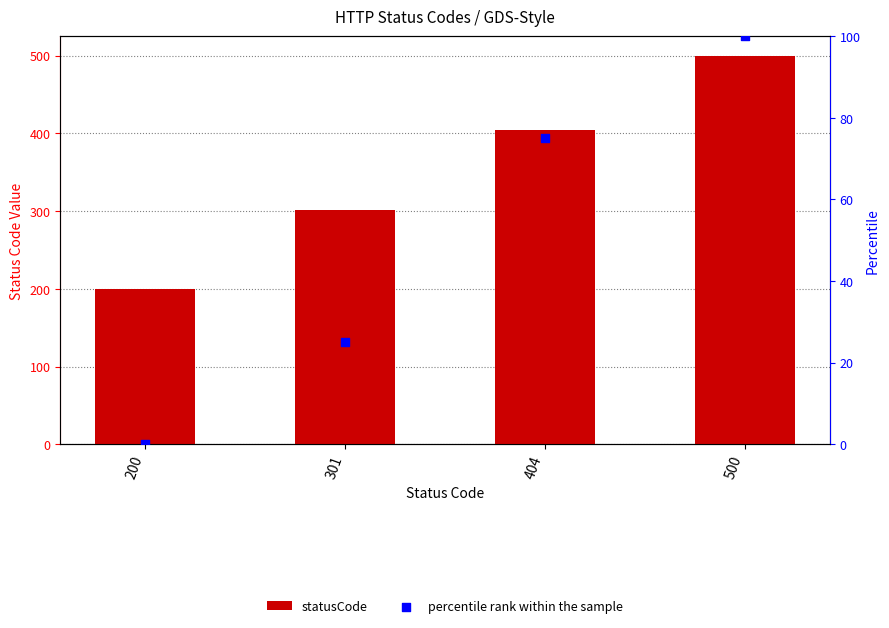

Which series reaches the minimum Y coordinate?

percentile rank within the sample